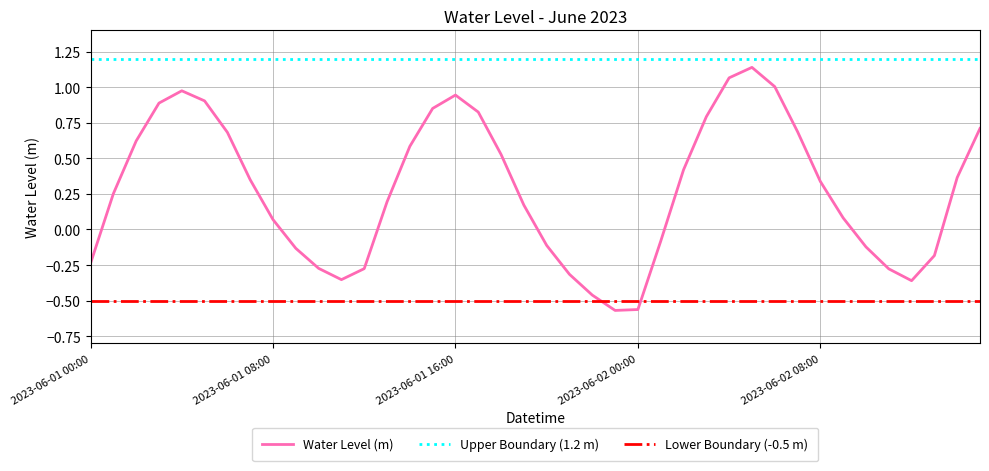

What is the difference between the maximum and second lowest values?

1.7